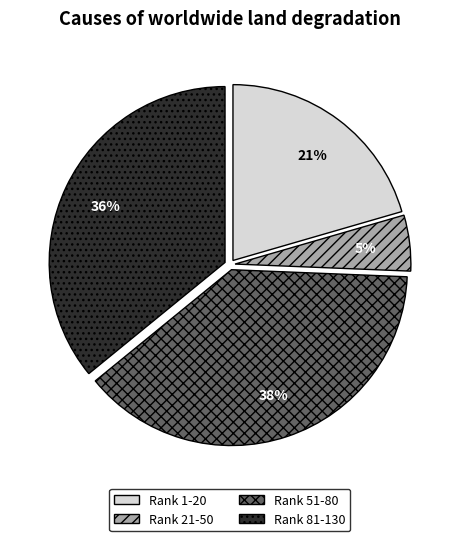

Which slice is the largest?

Rank 51-80